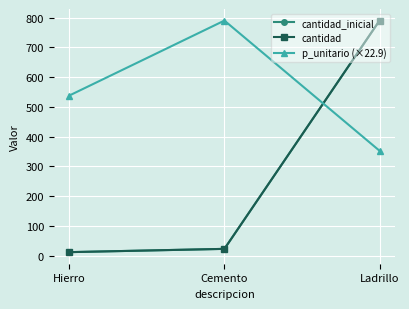

At which label does p_unitario (×22.9) first exceed 538?

Hierro